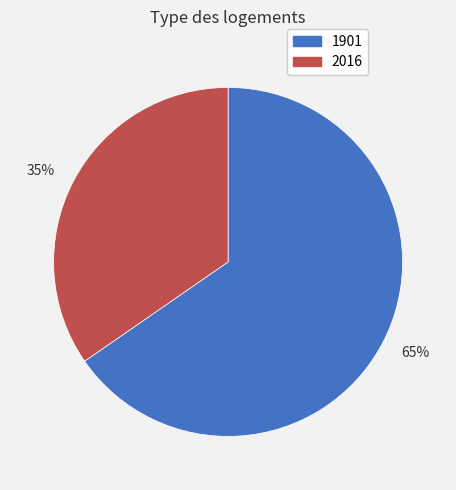

What is the ratio of the value at 2016 to the value at 1901?

0.5